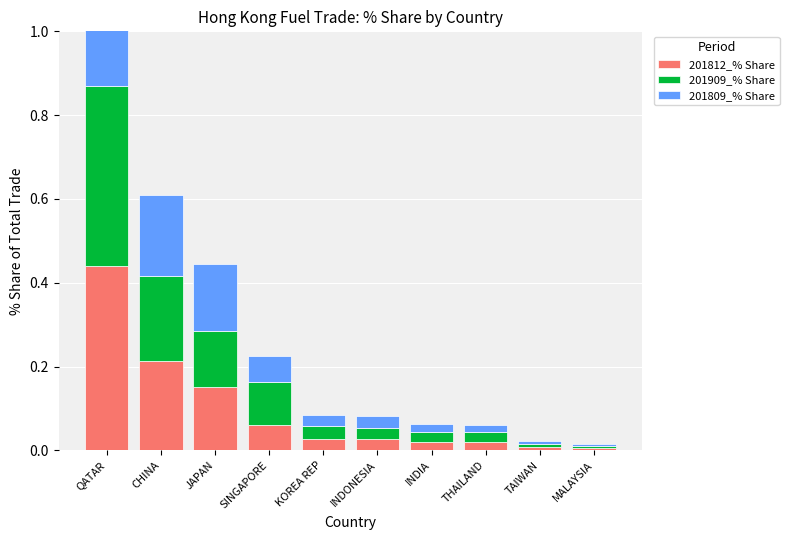

What is the difference between the maximum and minimum values in the 201909_% Share series?

0.4